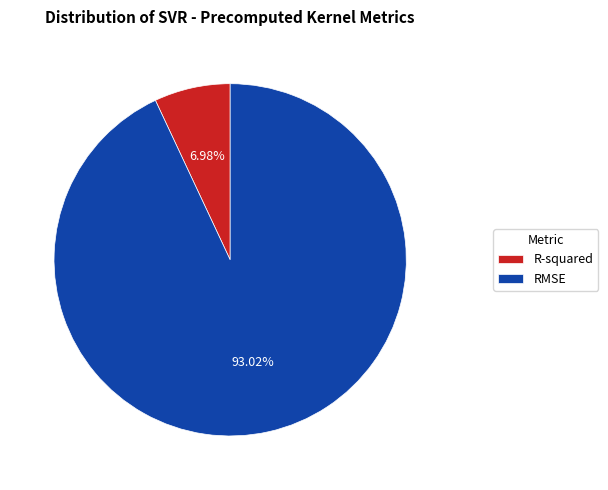

What is the smallest slice in the pie chart?

R-squared